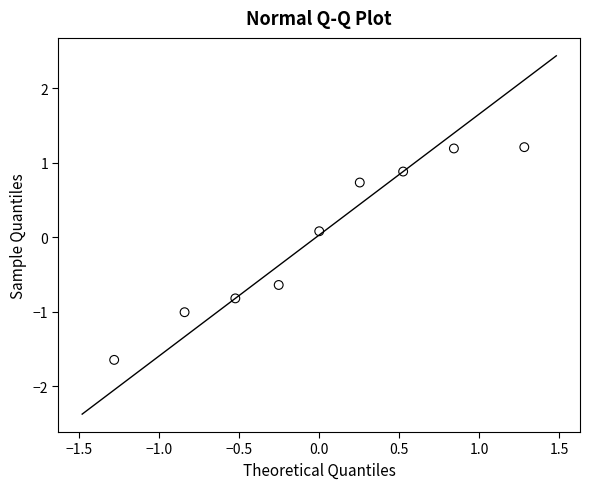

What is the range of X values (max minus min)?

2.6